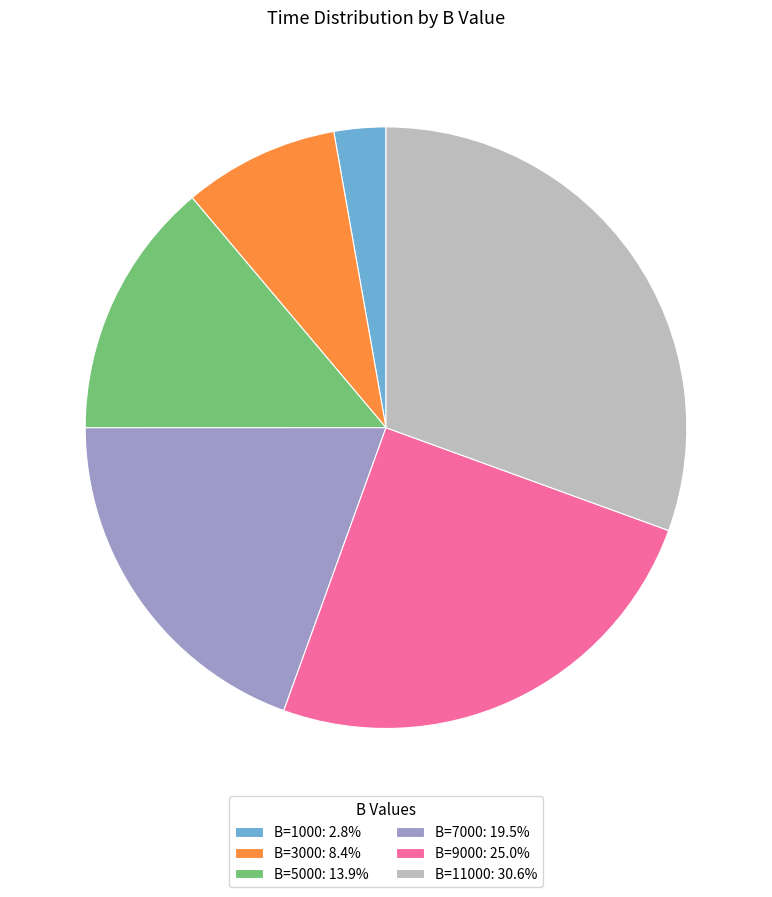

Do B=9000: 25.0% and B=11000: 30.6% together represent more than half of the pie?

Yes